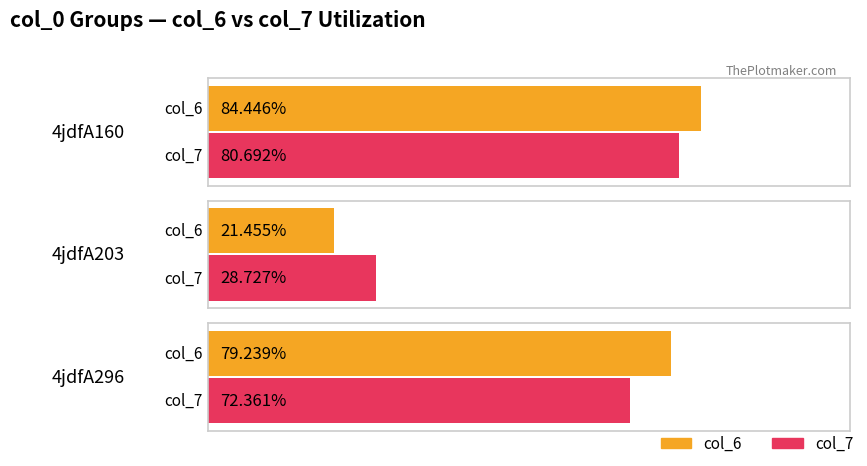

What is the value of the col_7 bar at the 3rd from the left?

72.4